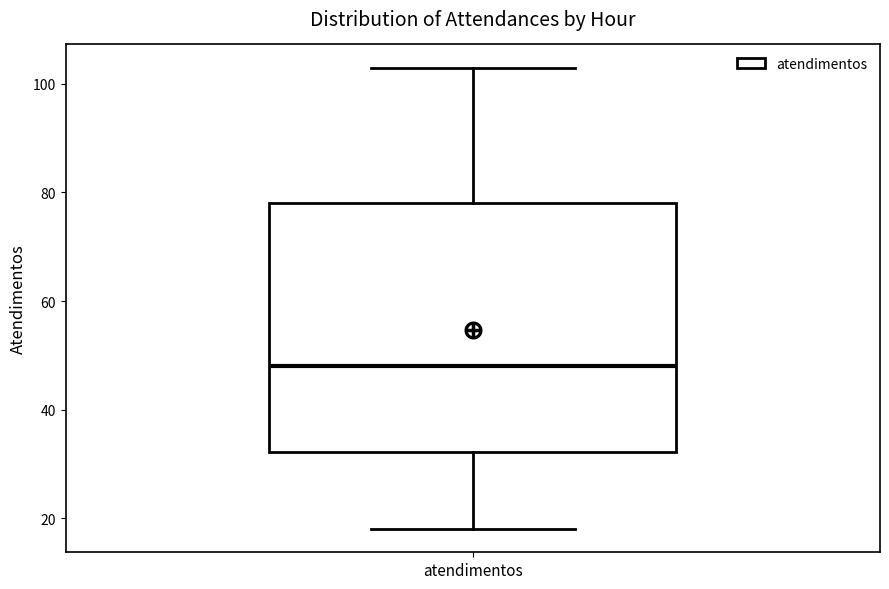

Read this box plot against the y-axis: the position of the median line, the range covered by the box, and the ends of both whiskers. The values are not printed on the chart, so give them approximately, as read against the axis.

median 48, box 32 to 78, whiskers 18 to 104